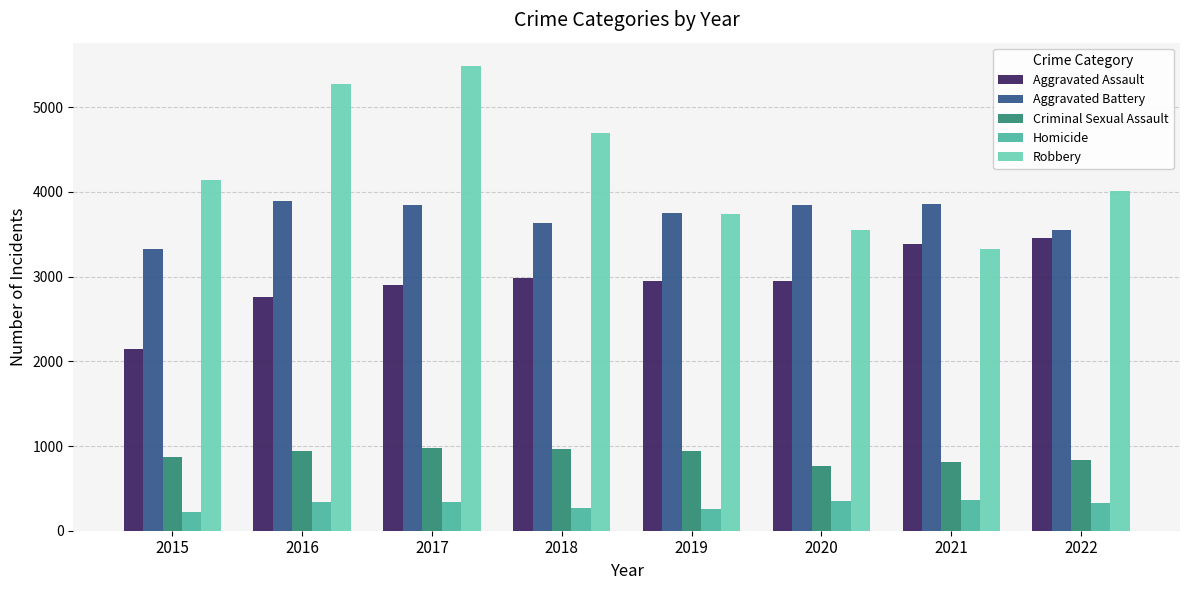

What is the difference between the highest and lowest values at 2021?

3500